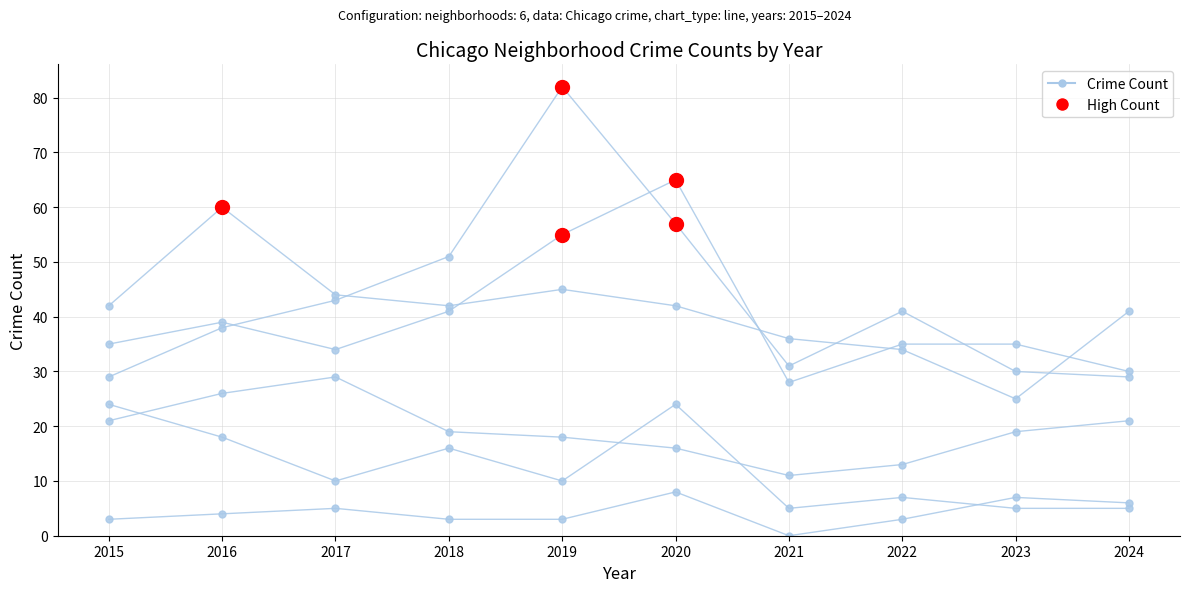

True or false: the data shows 4 at 2019.

False